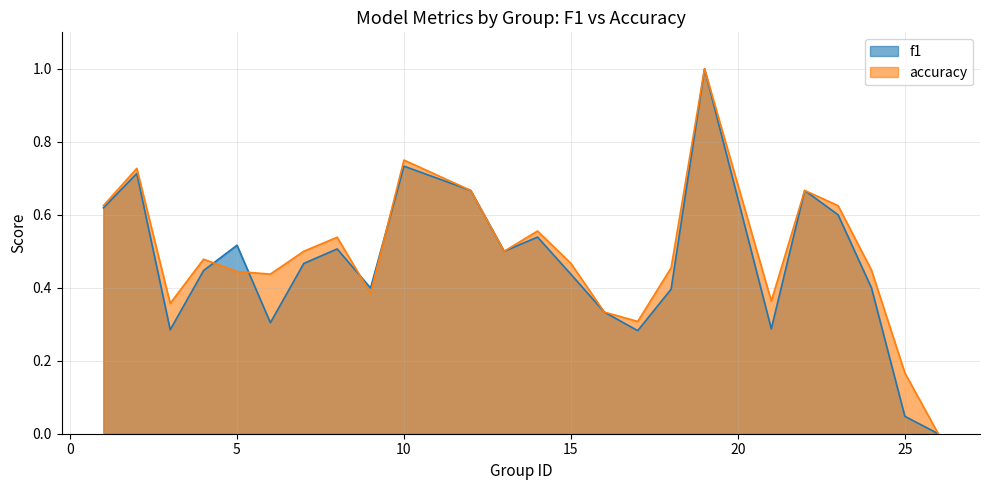

Reading left to right, what are all the values shown in this chart?

f1: 1=0.6	2=0.7	3=0.3	4=0.4	5=0.5	6=0.3	7=0.5	8=0.5	9=0.4	10=0.7	12=0.7	13=0.5	14=0.5	15=0.4	16=0.3	17=0.3	18=0.4	19=1.0	21=0.3	22=0.7	23=0.6	24=0.4	25=0.0	26=0.0
accuracy: 1=0.6	2=0.7	3=0.4	4=0.5	5=0.4	6=0.4	7=0.5	8=0.5	9=0.4	10=0.8	12=0.7	13=0.5	14=0.6	15=0.5	16=0.3	17=0.3	18=0.5	19=1.0	21=0.4	22=0.7	23=0.6	24=0.4	25=0.2	26=0.0